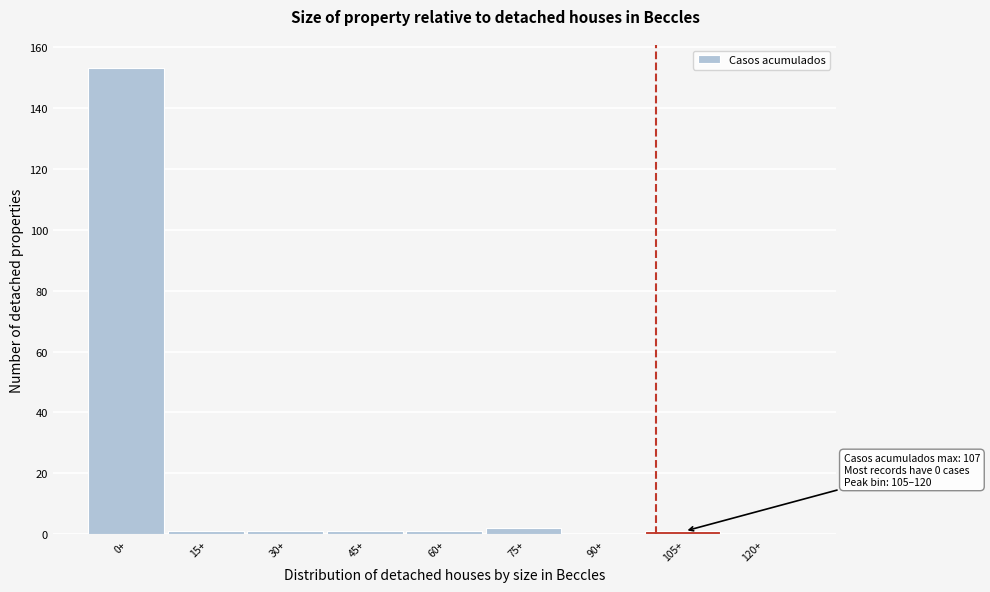

Reading left to right, what are all the values shown in this chart?

0+=153	15+=1	30+=1	45+=1	60+=1	75+=2	90+=0	105+=1	120+=0